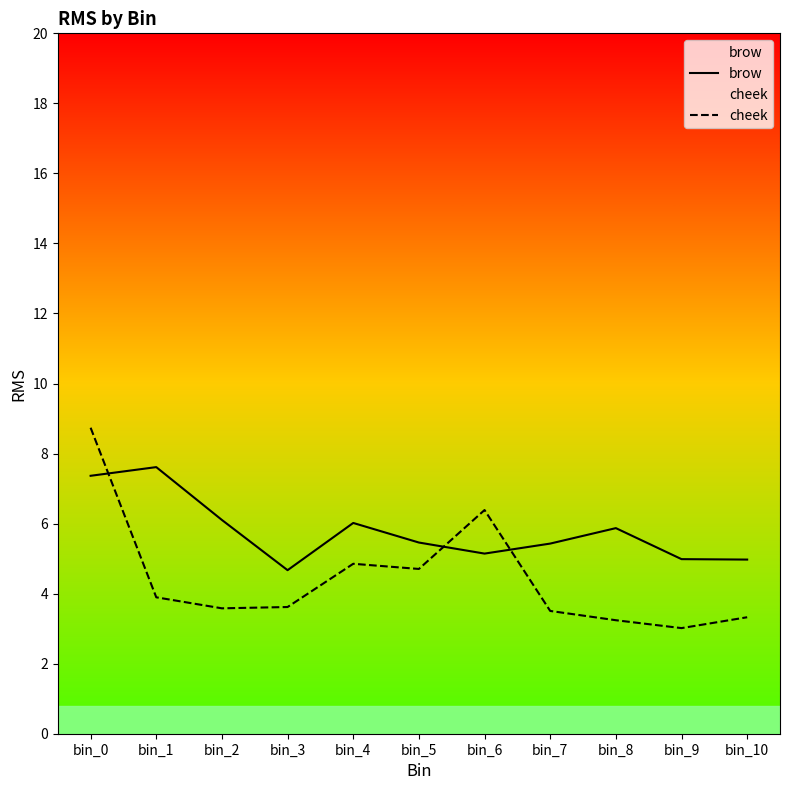

What is the spread (max minus min) of values at bin_7?

1.9